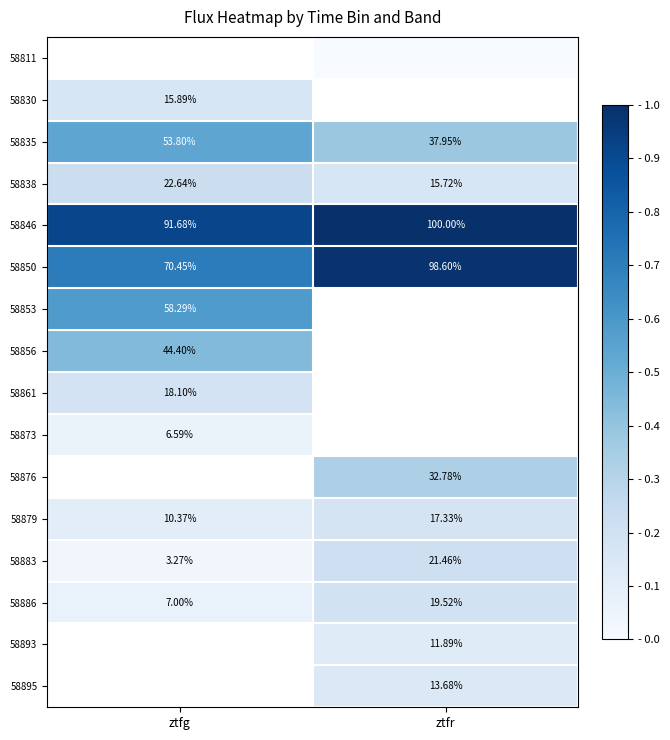

Is the value of 58835 at ztfg greater than the value of 58895 at ztfr?

Yes